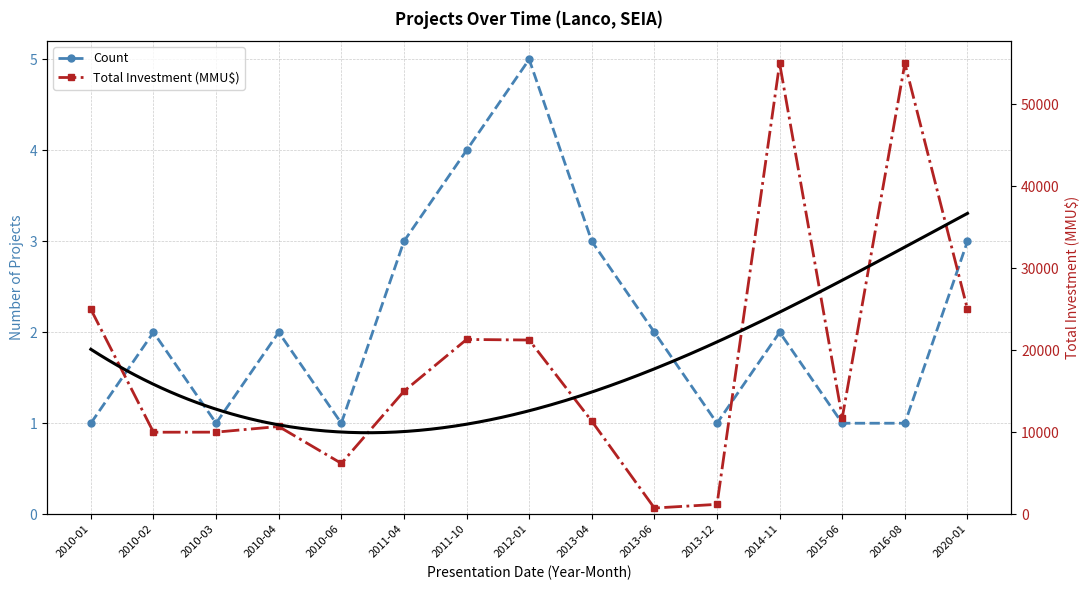

At how many categories does at least one series exceed 53906?

2